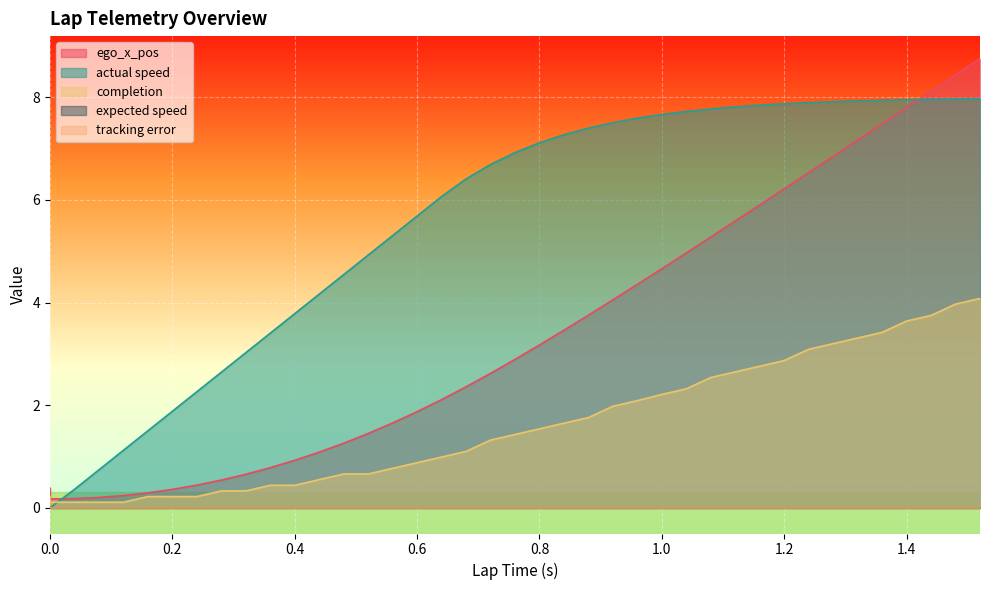

What is the difference between the second highest and second lowest values in the completion series?

3.9